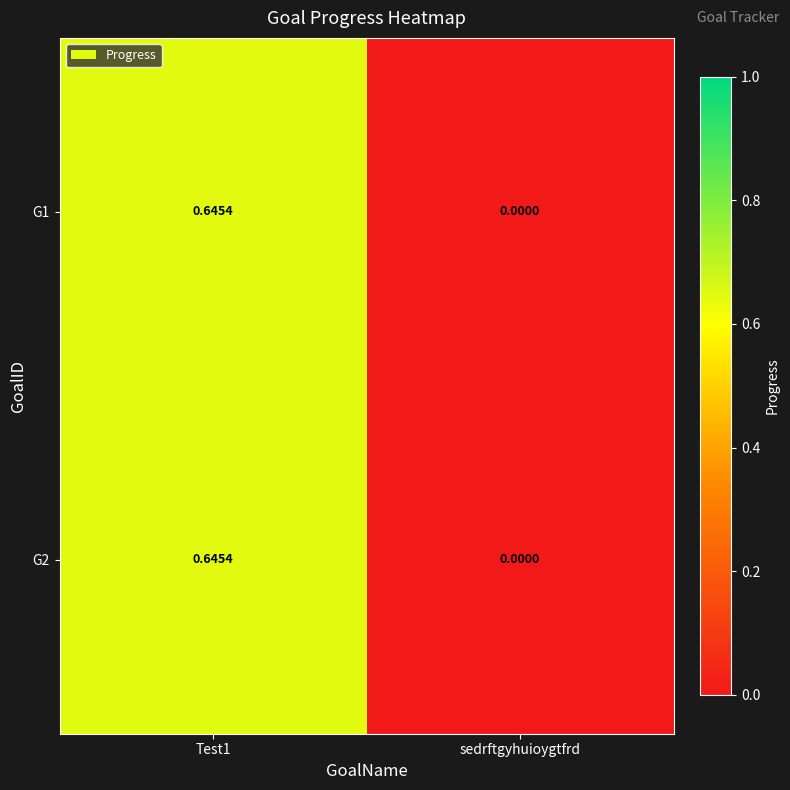

Which category has the lowest value in the G1 series?

sedrftgyhuioygtfrd